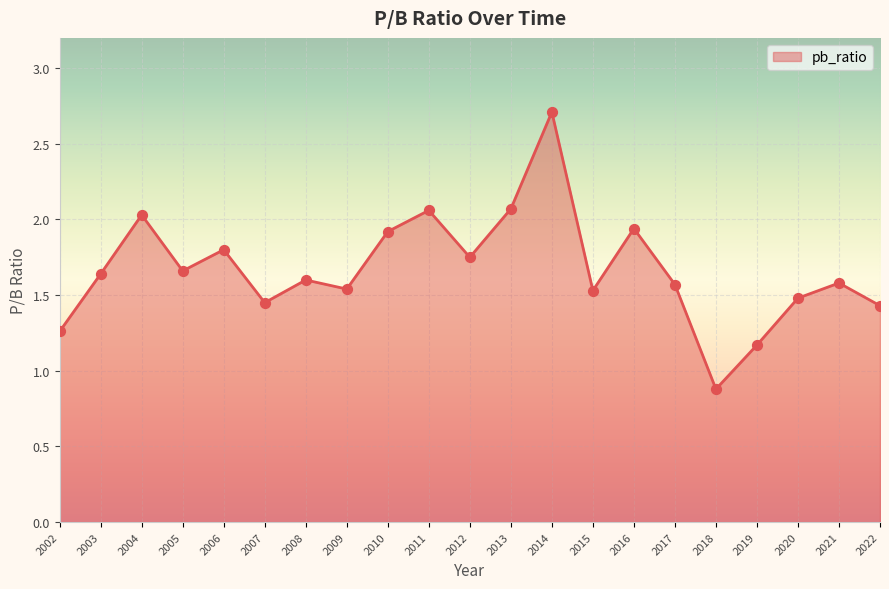

Between 2019 and 2007, which is larger?

2007